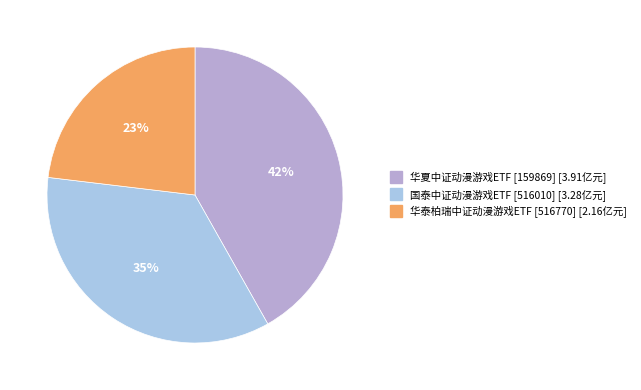

True or false: 华泰柏瑞中证动漫游戏ETF [516770] accounts for 15% of the total.

False